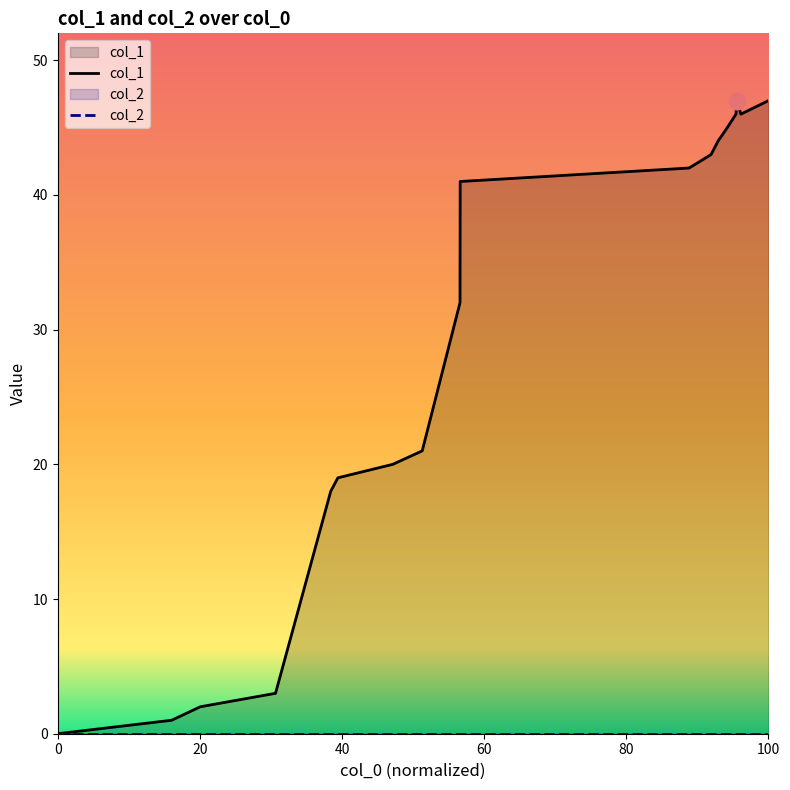

How many interior local valleys (lower than both neighbors) does the data have?

1